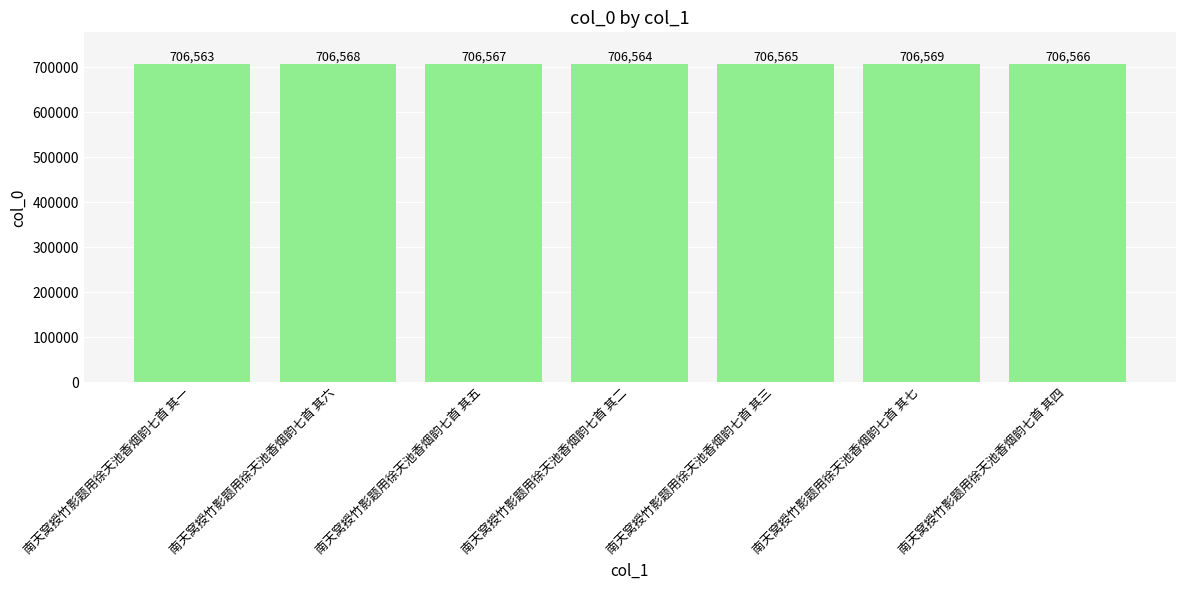

Count the number of categories in the chart.

7